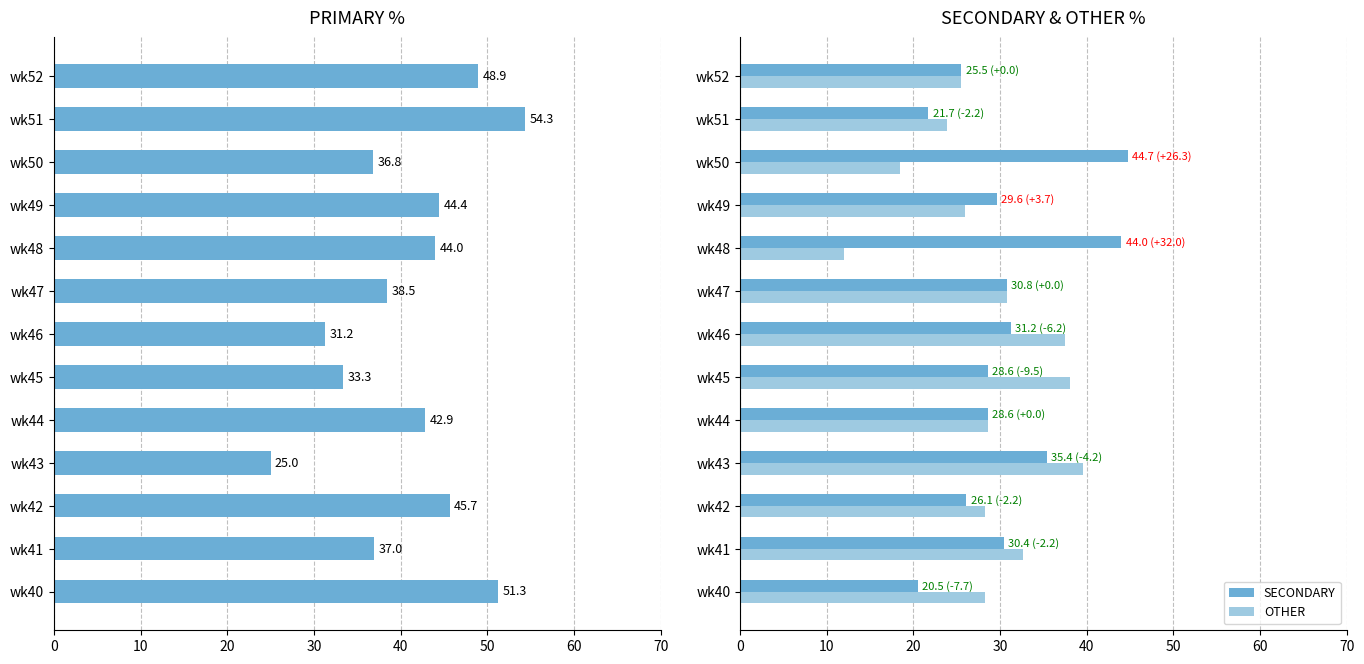

What is the sum of all OTHER values?

369.4